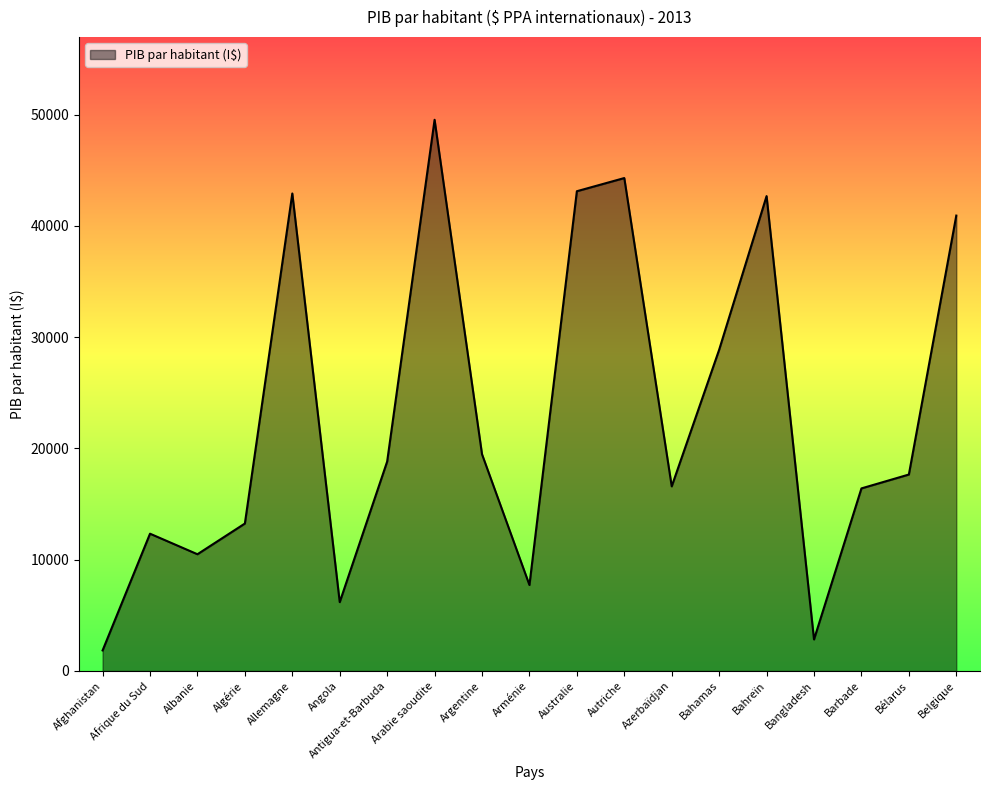

What is the change in value from Australie to Bélarus?

-25462.0